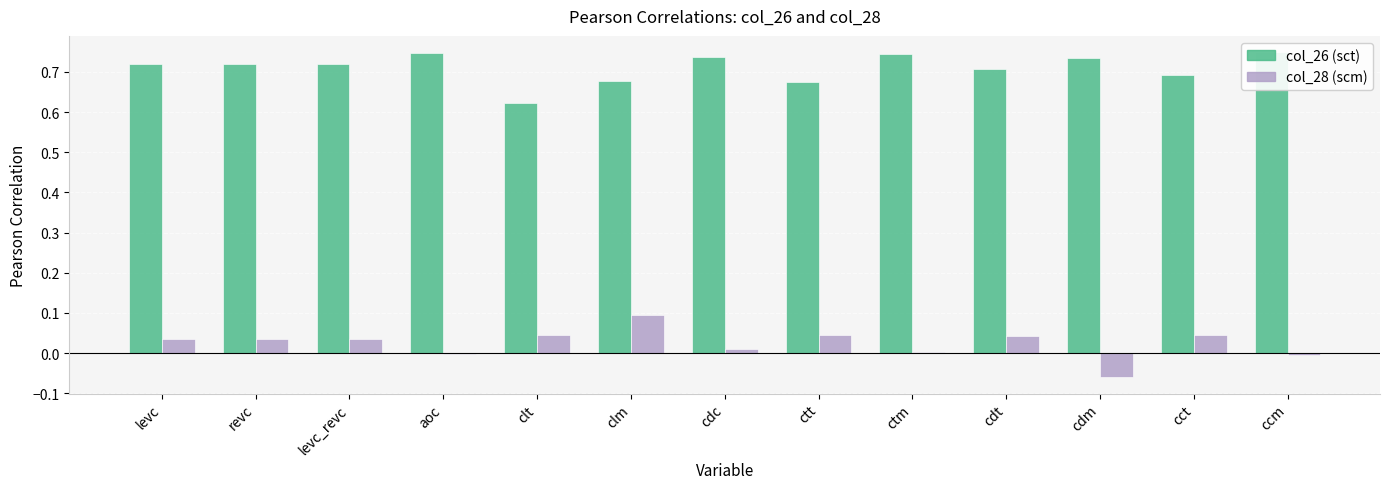

Reading left to right, what are all the values shown in this chart?

col_26 (sct): 0.7	0.7	0.7	0.7	0.6	0.7	0.7	0.7	0.7	0.7	0.7	0.7	0.7
col_28 (scm): 0.0	0.0	0.0	-0.0	0.0	0.1	0.0	0.0	0.0	0.0	-0.1	0.0	-0.0